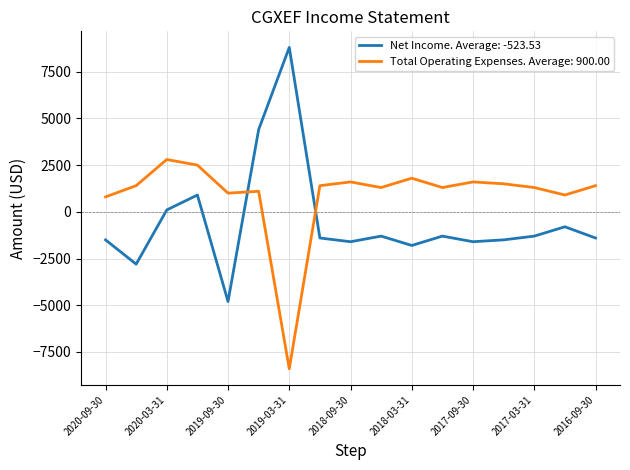

What is the smallest value displayed?

-8400